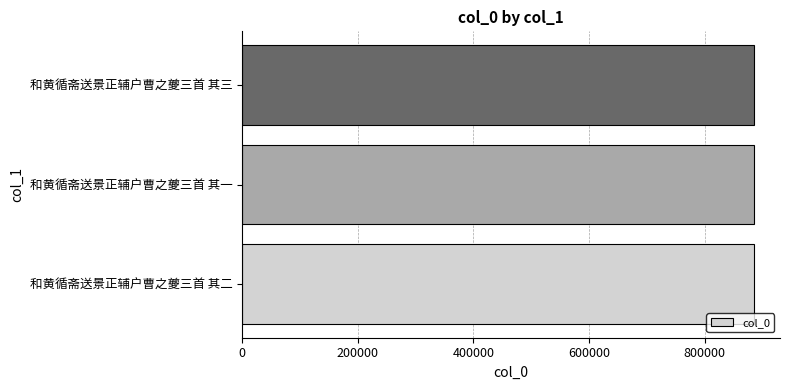

What value does the data have at 和黄循斋送景正辅户曹之夔三首 其一?

886245